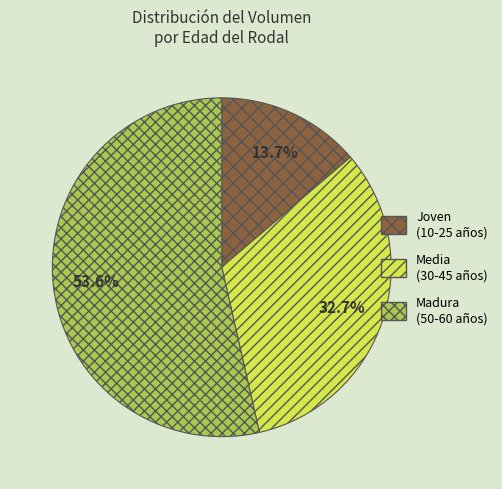

What is the smallest slice in the pie chart?

Joven (10-25 años)